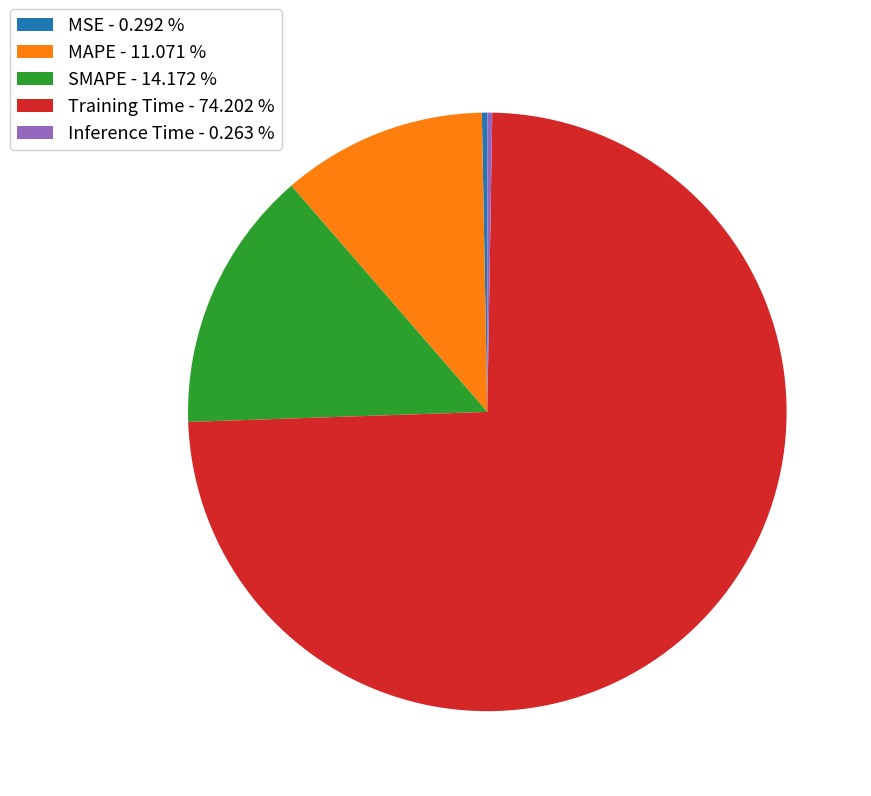

Is the sum of MAPE - 11.071 % and MSE - 0.292 % greater than half?

No